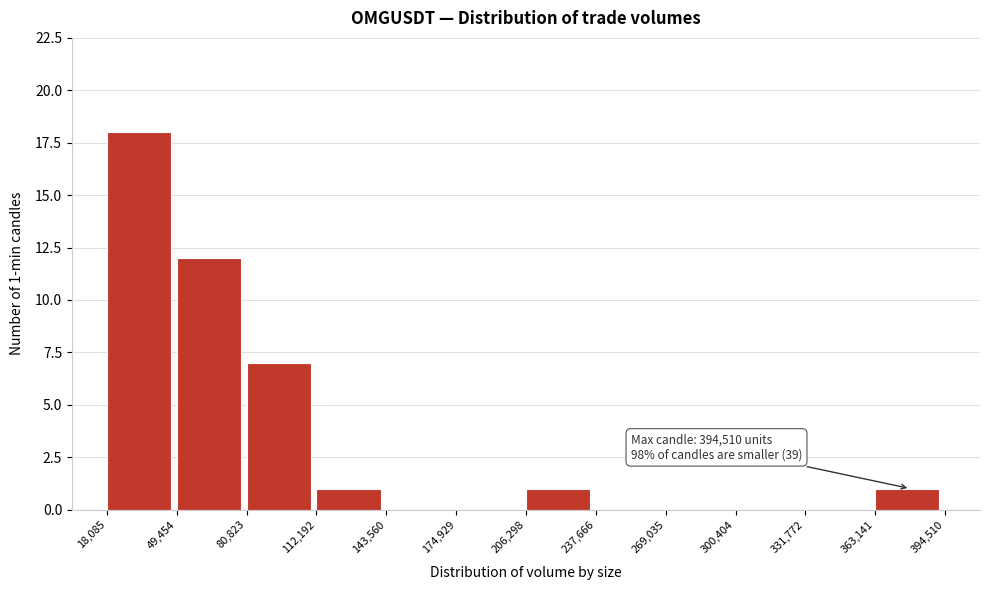

Over which range of the x-axis is the bar tallest?

18,085 to 49,454